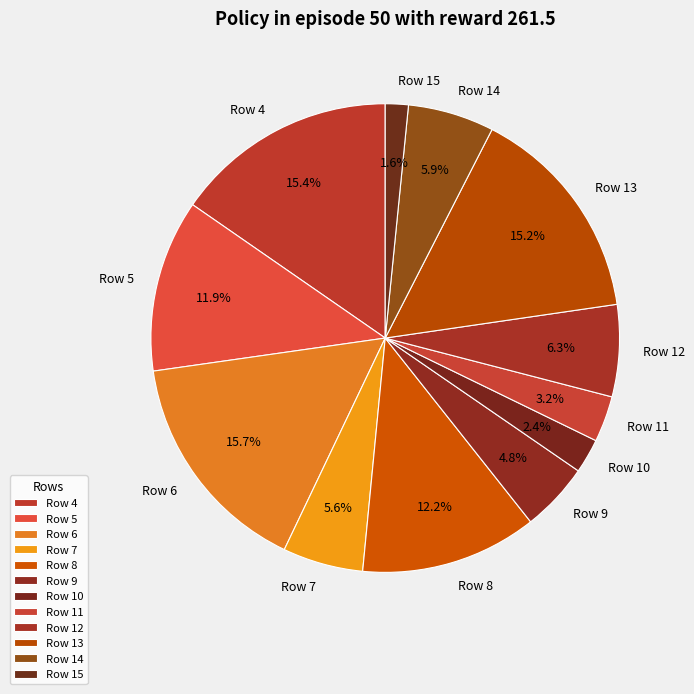

To the nearest percent, what portion does Row 8 represent?

12%